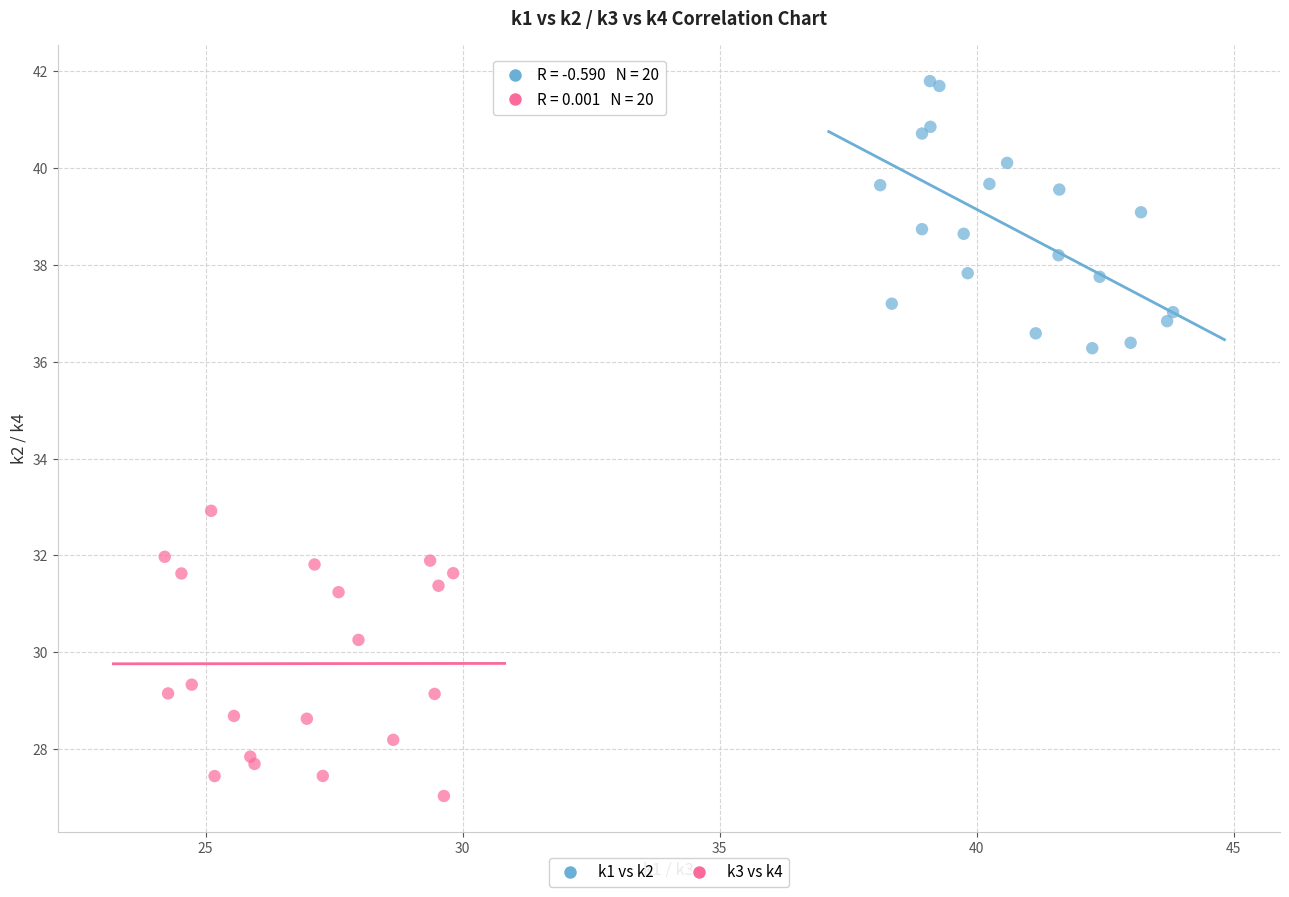

Which series reaches the minimum Y coordinate?

k3 vs k4